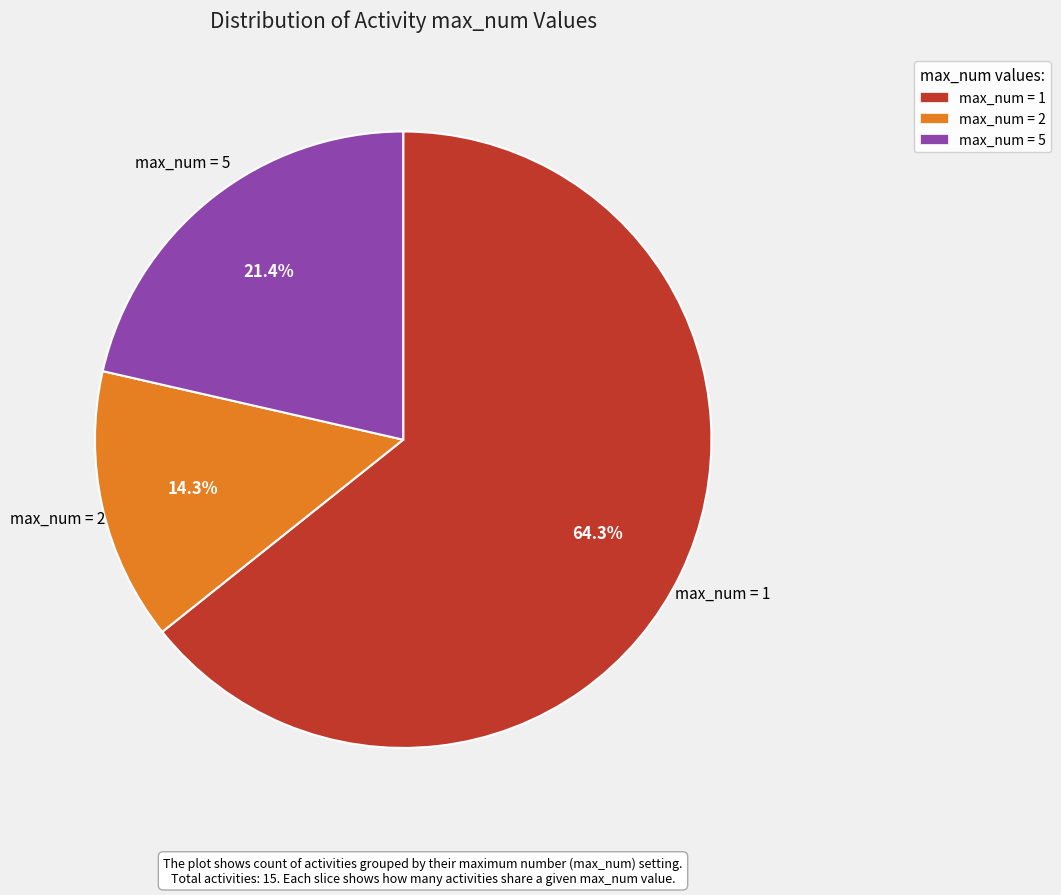

Is there a majority slice in this chart?

Yes